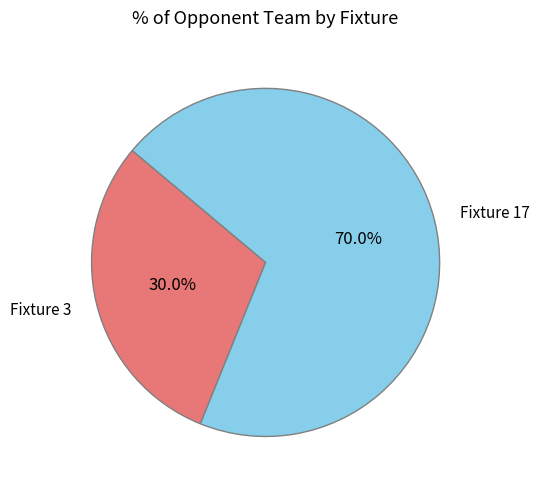

Rank the categories by value from highest to lowest.

Fixture 17, Fixture 3